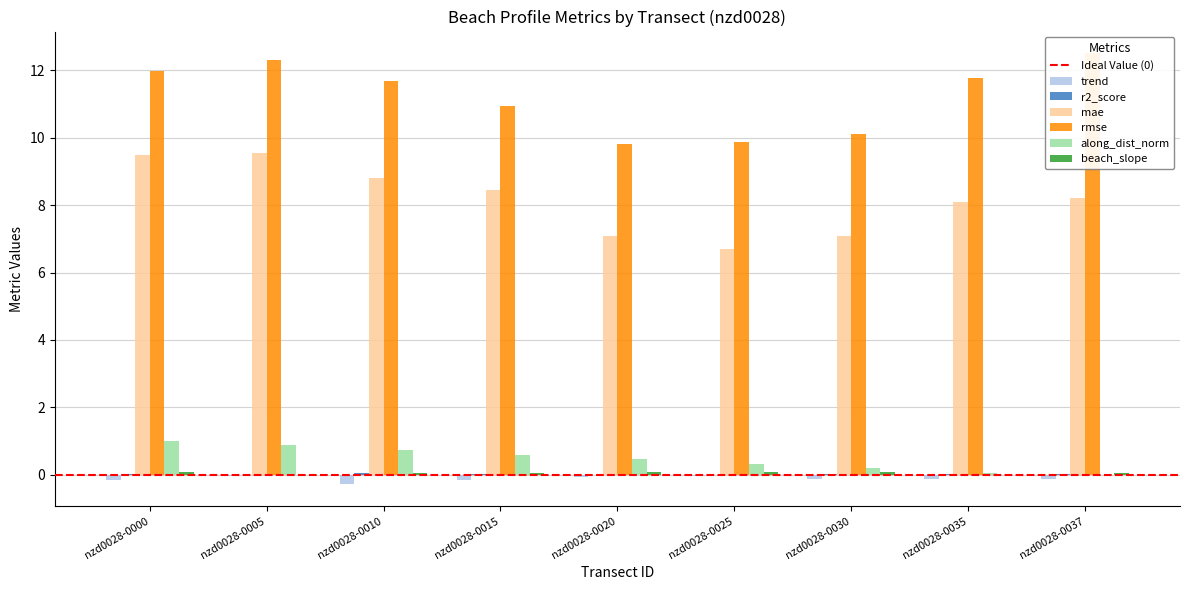

List the series in order of their peak value, highest first.

rmse, mae, along_dist_norm, beach_slope, r2_score, trend